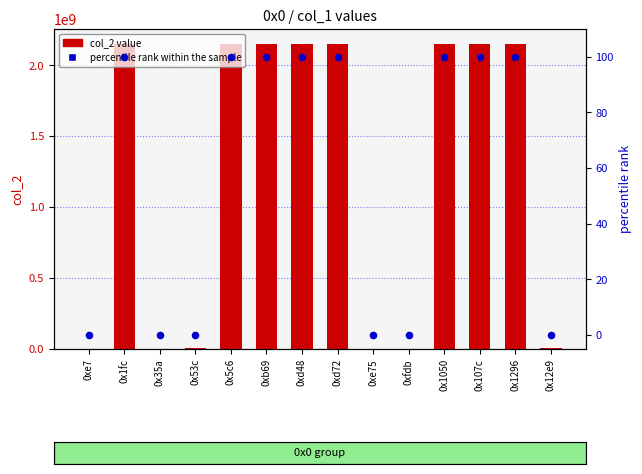

Which series reaches the maximum Y coordinate?

col_2